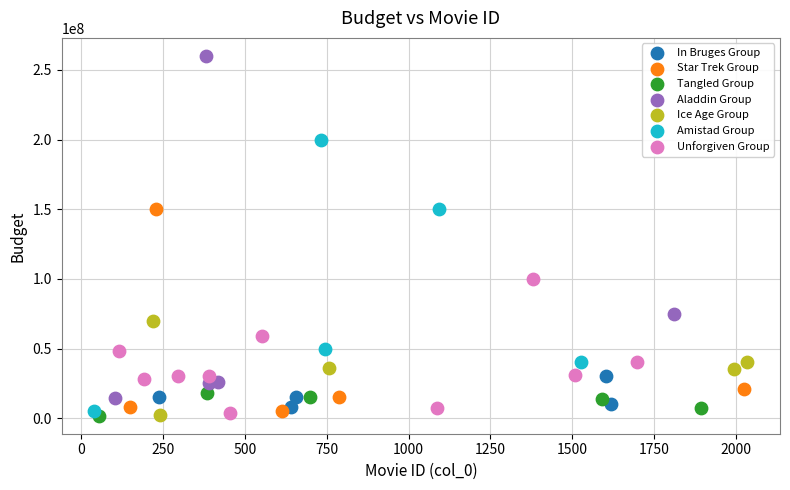

Which series reaches the maximum Y coordinate?

Aladdin Group